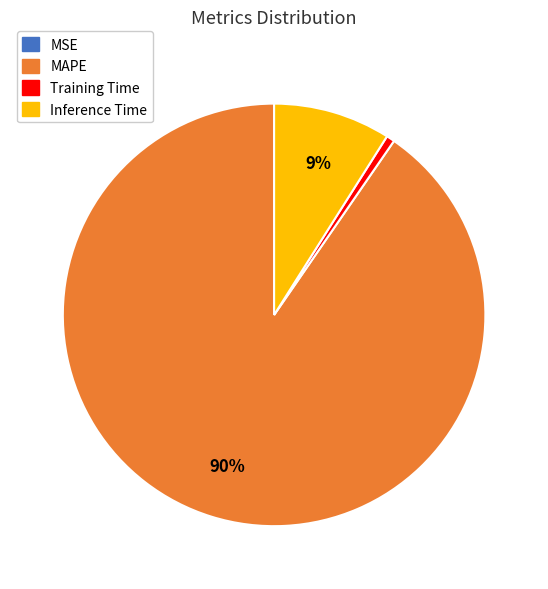

Which has a higher value, MAPE or Inference Time?

MAPE